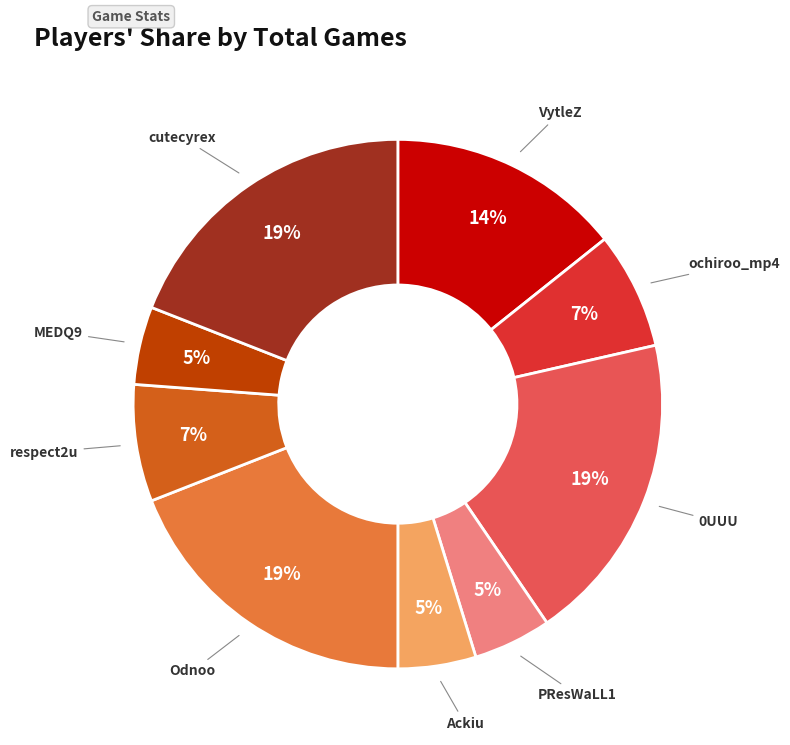

Is there a majority slice in this chart?

No